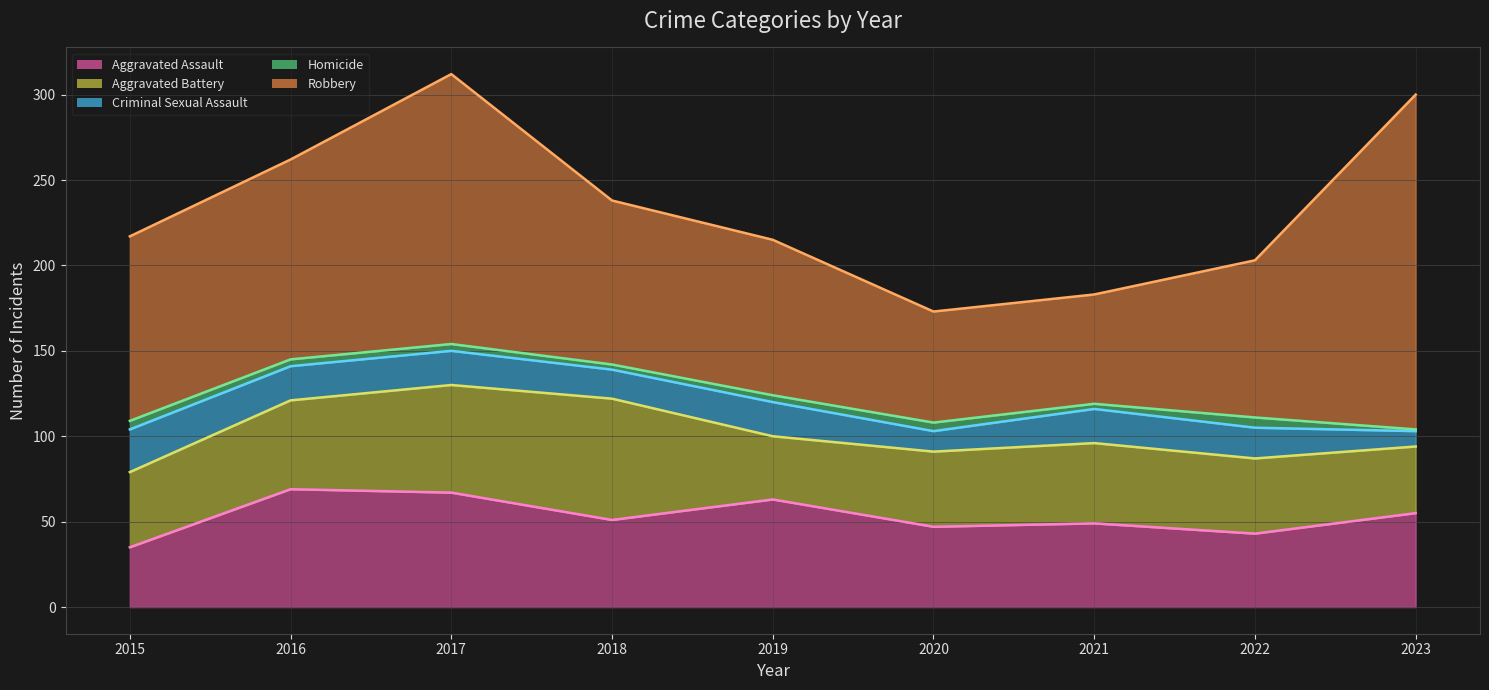

List the series in order of their peak value, lowest first.

Homicide, Criminal Sexual Assault, Aggravated Assault, Aggravated Battery, Robbery